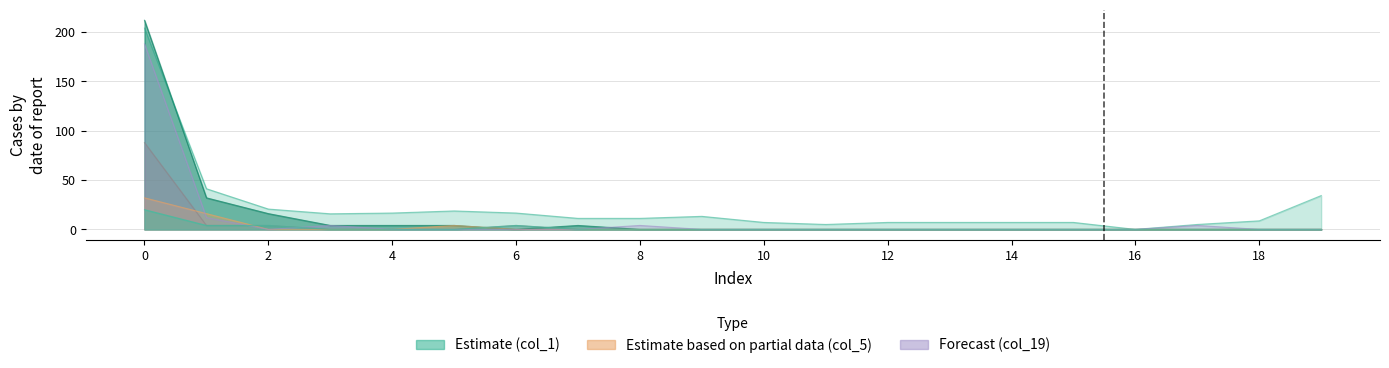

Does the chart display data point markers on the line(s)?

No